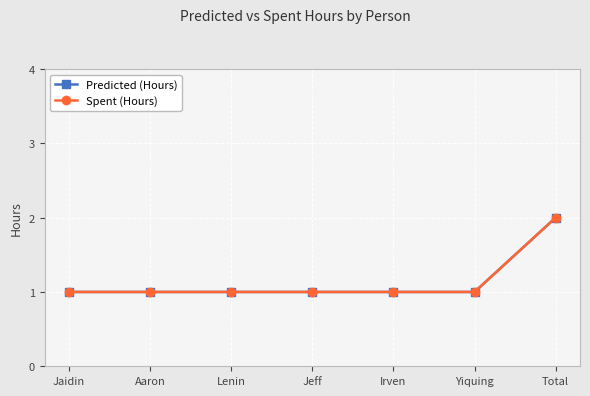

Does the chart have visible grid lines?

Yes